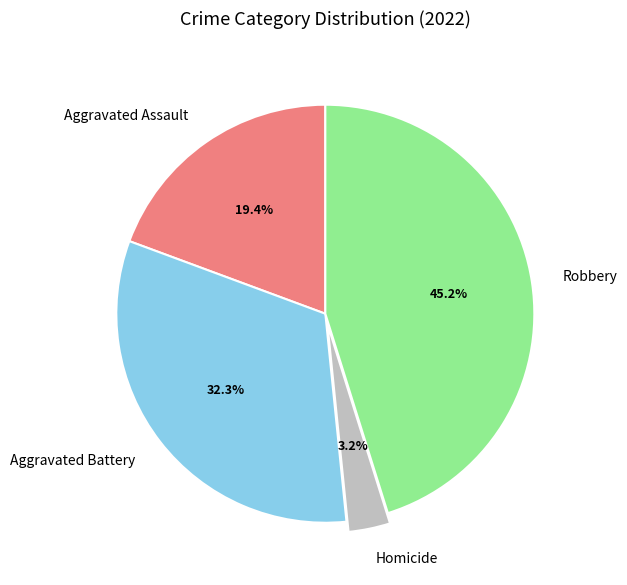

To the nearest percent, what percentage of the pie is Homicide?

3%